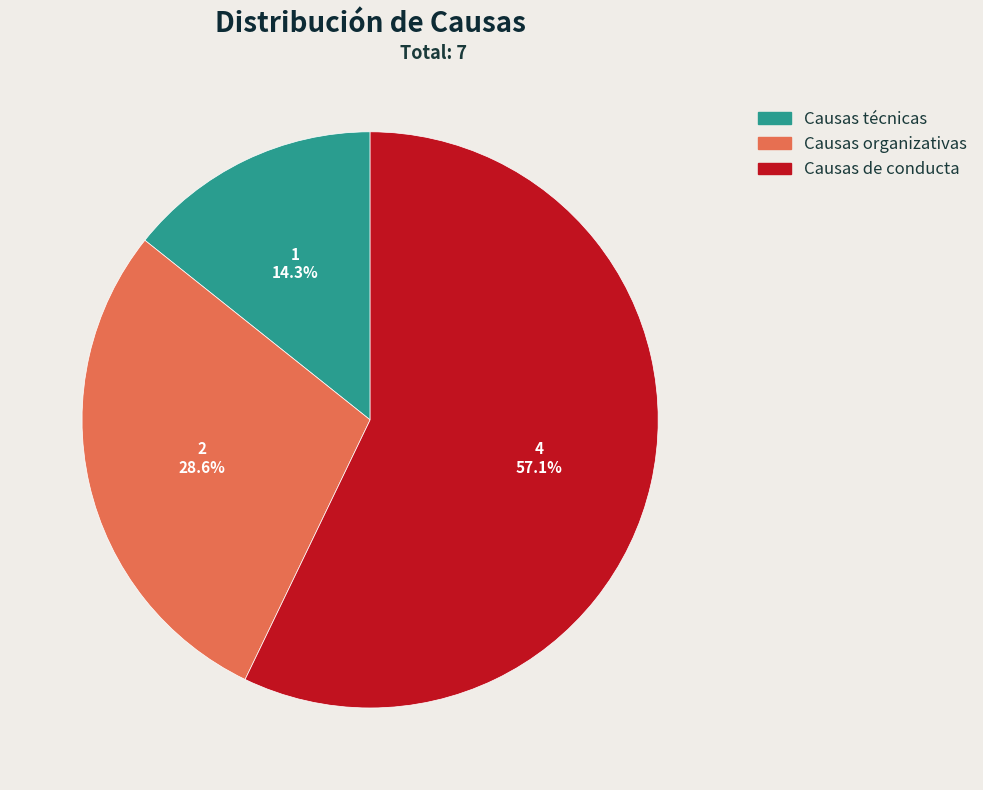

Combined, what portion of the pie is Causas de conducta and Causas organizativas?

85.7%